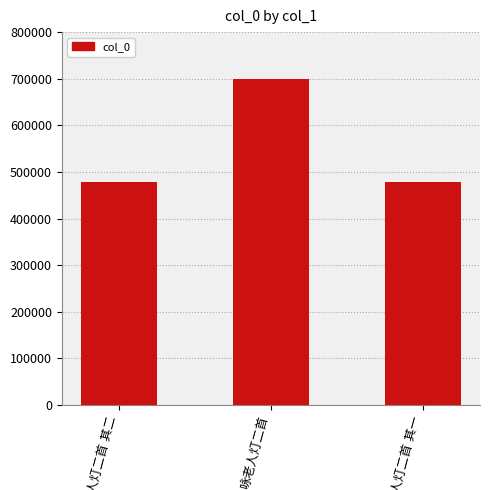

What is the value of the 1st bar from the left?

478900